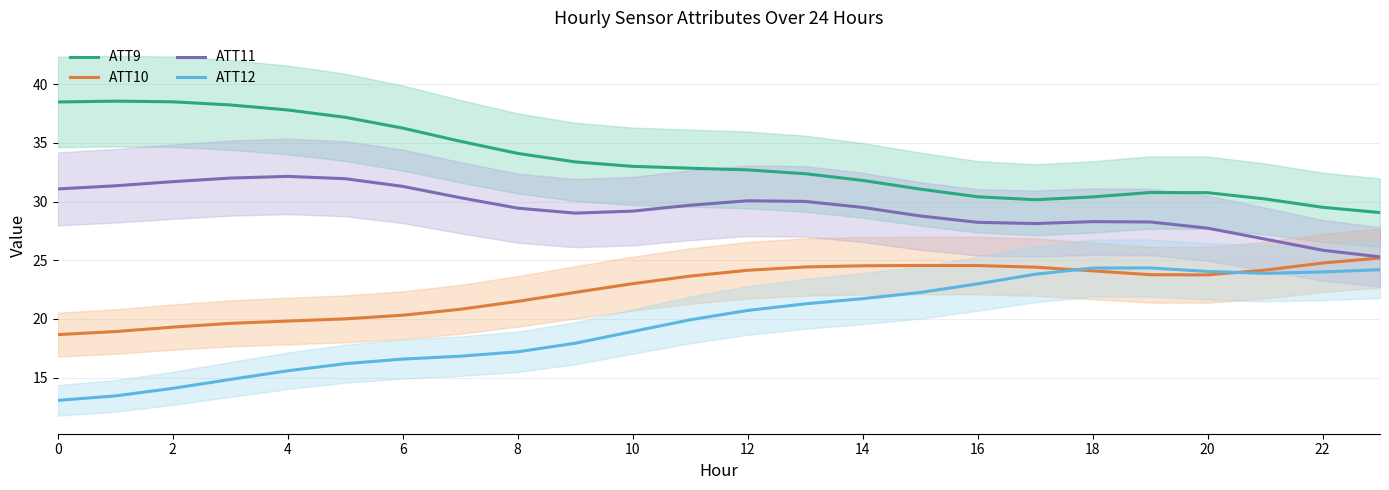

What is the highest value of the ATT11 series?

32.1